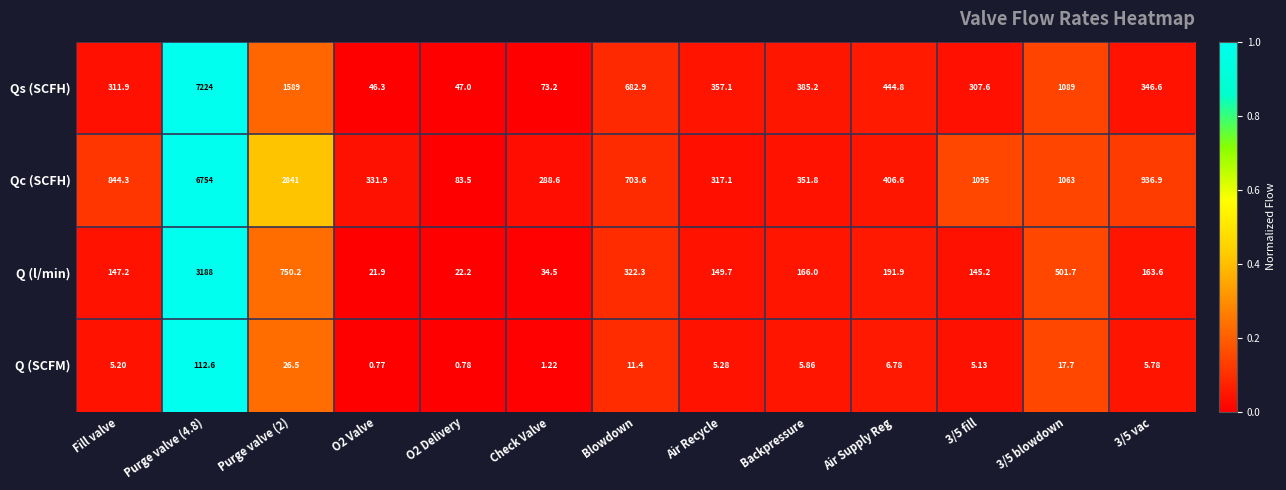

Which series has the largest total across all categories?

Qc (SCFH)